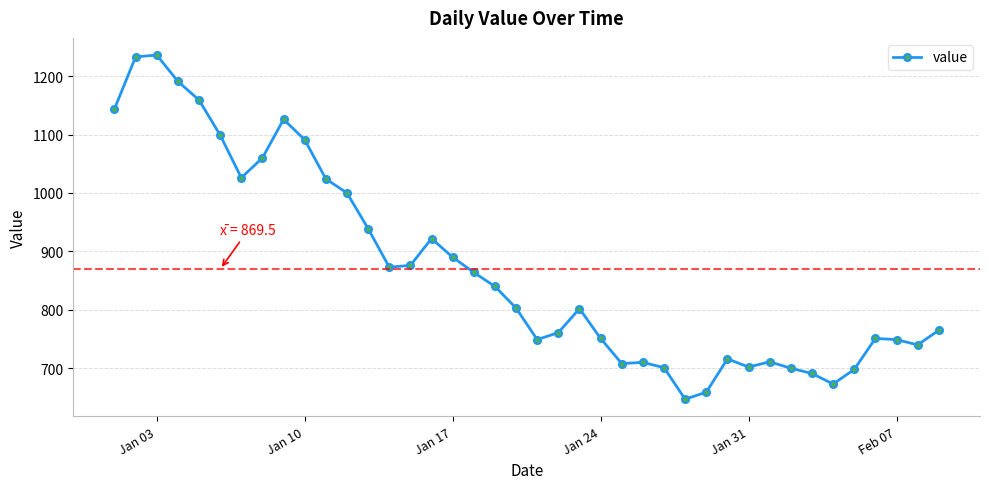

What is the smallest value displayed?

647